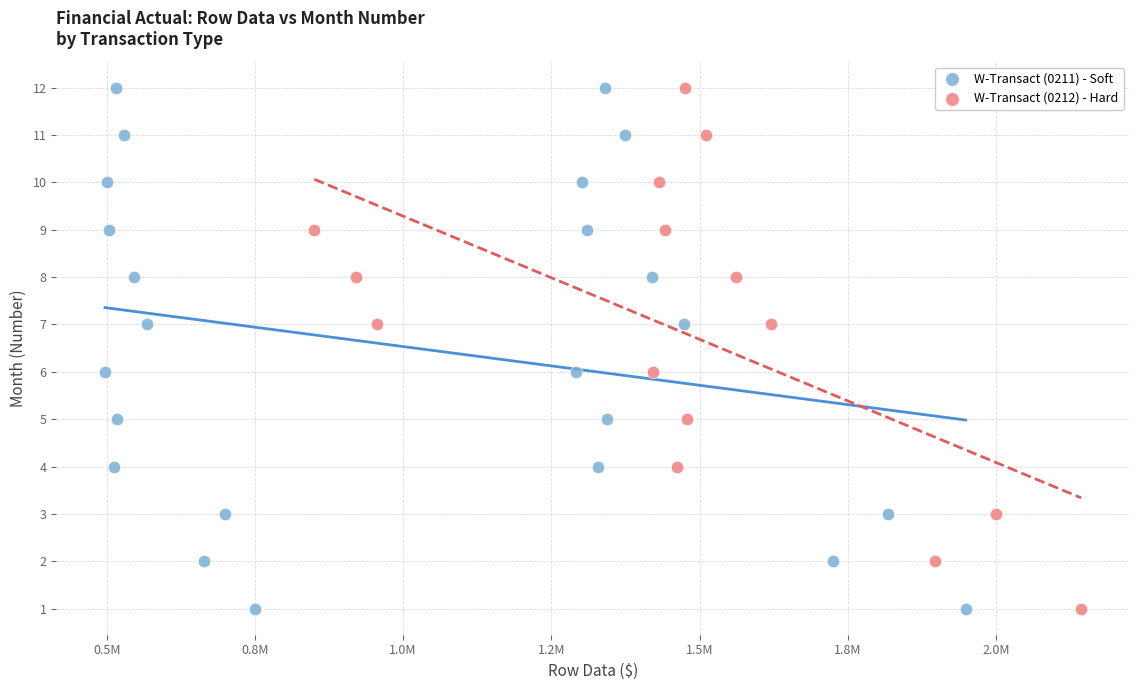

Which series has the widest spread of Y values?

W-Transact (0211) - Soft